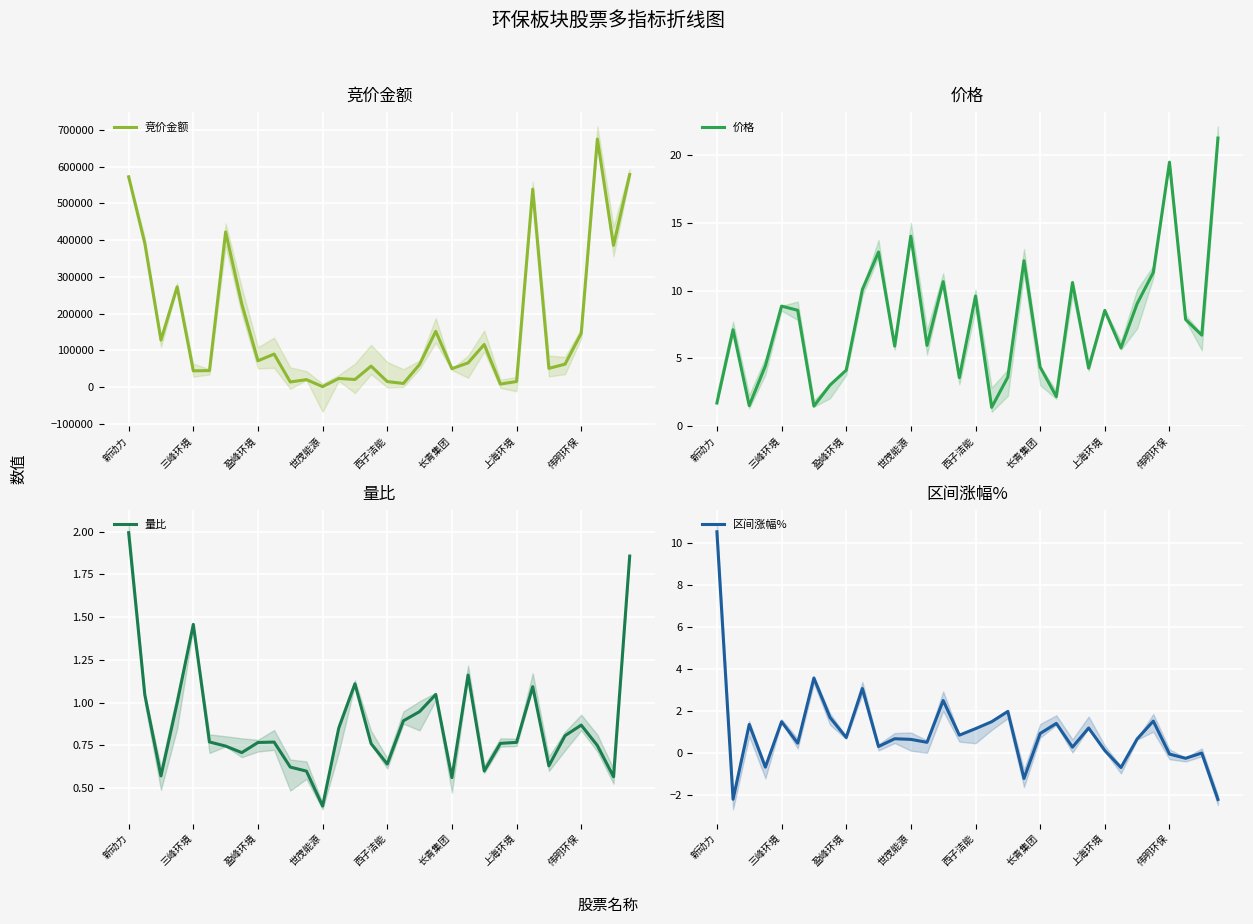

Reading left to right, list all the values displayed in this chart.

竞价金额: 572584.0	391314.0	128184.0	272952.0	44472.0	45050.0	422520.0	226440.0	71808.0	89976.0	14091.0	20475.0	1393.0	23640.0	20800.0	57186.0	15168.0	10050.0	61775.0	152028.0	50310.0	66030.0	116160.0	8420.0	15336.0	538820.0	51129.0	62552.0	146250.0	675316.0	385920.0	578816.0
价格: 1.7	7.1	1.5	4.4	8.8	8.5	1.4	3.0	4.1	10.1	12.8	5.9	14.0	5.9	10.7	3.6	9.6	1.4	3.6	12.2	4.3	2.2	10.6	4.3	8.5	5.8	9.0	11.3	19.5	7.9	6.7	21.3
量比: 2.0	1.0	0.6	1.0	1.5	0.8	0.7	0.7	0.8	0.8	0.6	0.6	0.4	0.9	1.1	0.8	0.6	0.9	0.9	1.0	0.6	1.2	0.6	0.8	0.8	1.1	0.6	0.8	0.9	0.7	0.6	1.9
区间涨幅%: 10.5	-2.2	1.4	-0.7	1.5	0.5	3.6	1.7	0.7	3.1	0.3	0.7	0.7	0.5	2.5	0.8	1.2	1.5	2.0	-1.2	0.9	1.4	0.3	1.2	0.1	-0.7	0.7	1.5	-0.1	-0.2	0.0	-2.2